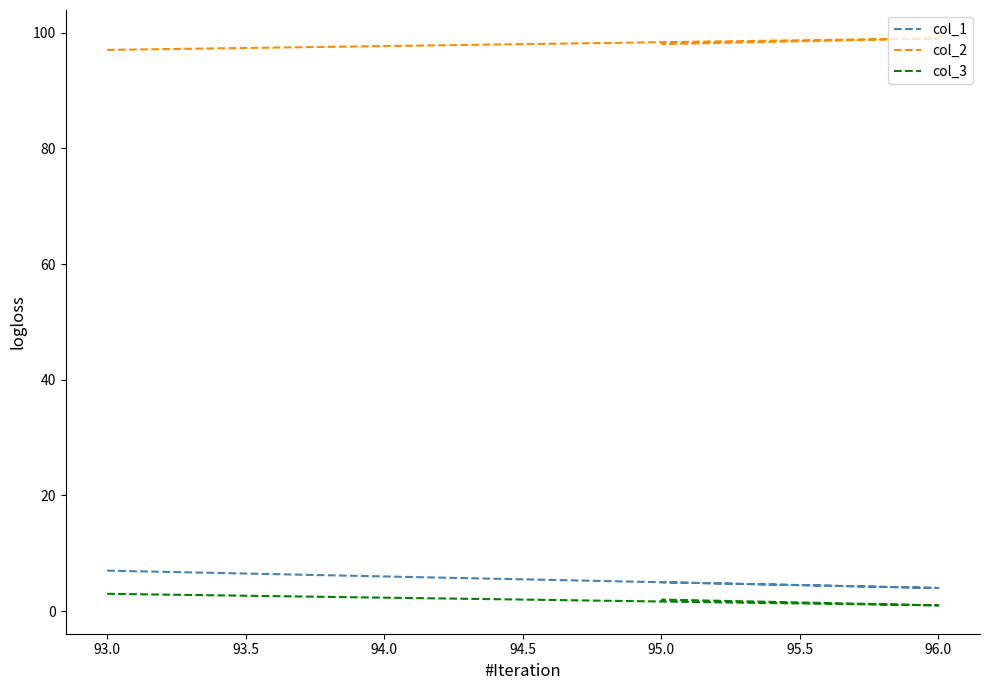

How many distinct data groups are displayed?

3